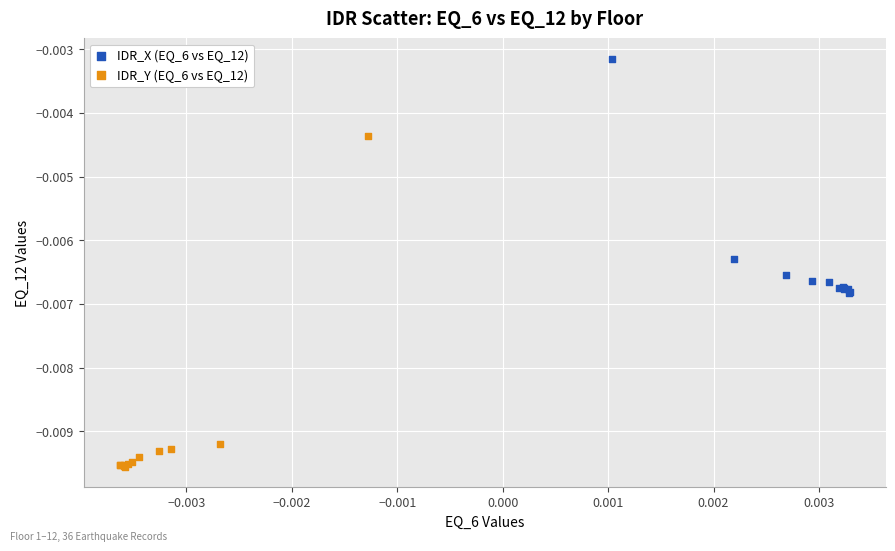

What are all the series names shown in the legend?

IDR_X (EQ_6 vs EQ_12), IDR_Y (EQ_6 vs EQ_12)